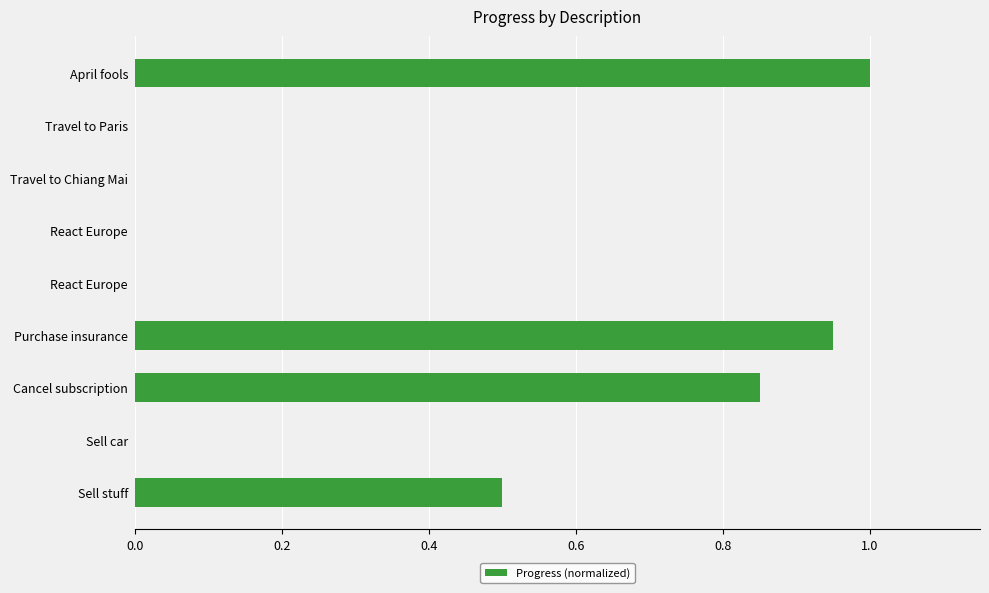

How many distinct data groups are displayed?

1